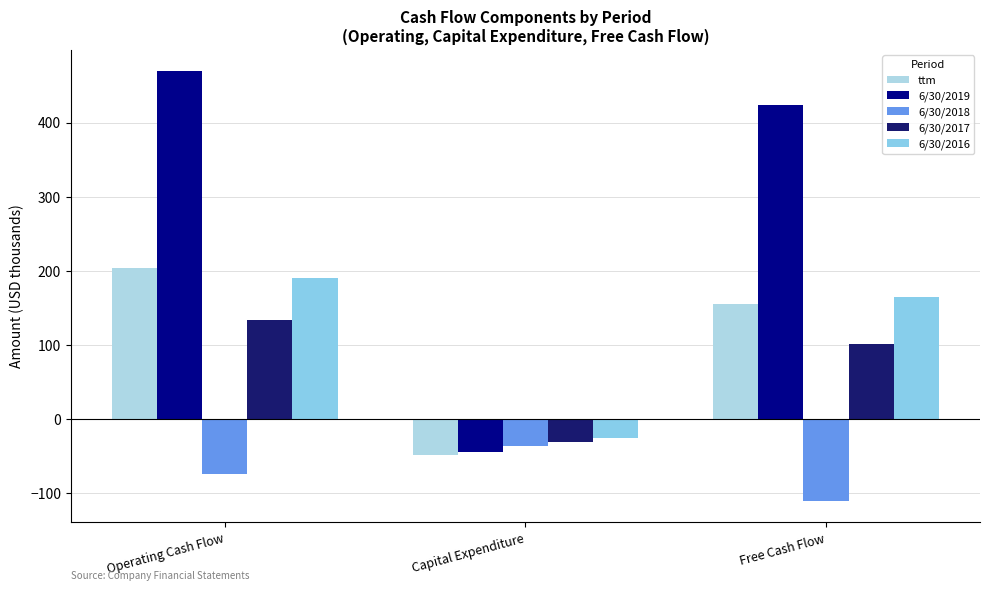

What is the difference between the 6/30/2016 values at Capital Expenditure and Operating Cash Flow?

216.2